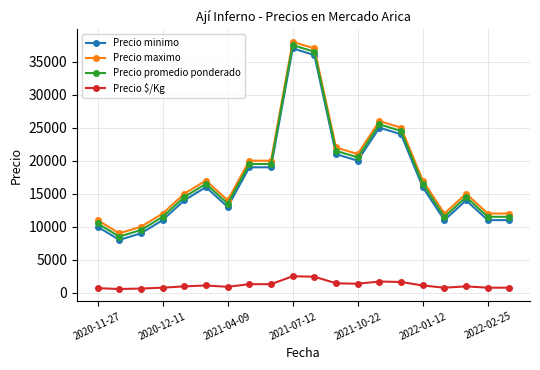

What is the average value of the Precio $/Kg series?

1183